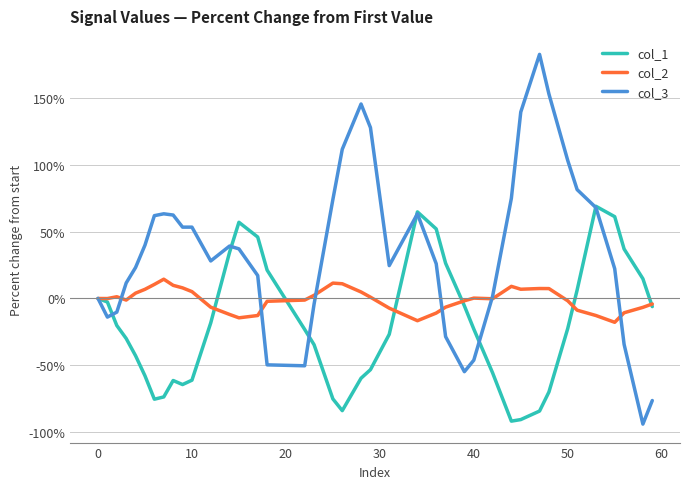

List the series in order of their peak value, highest first.

col_3, col_1, col_2